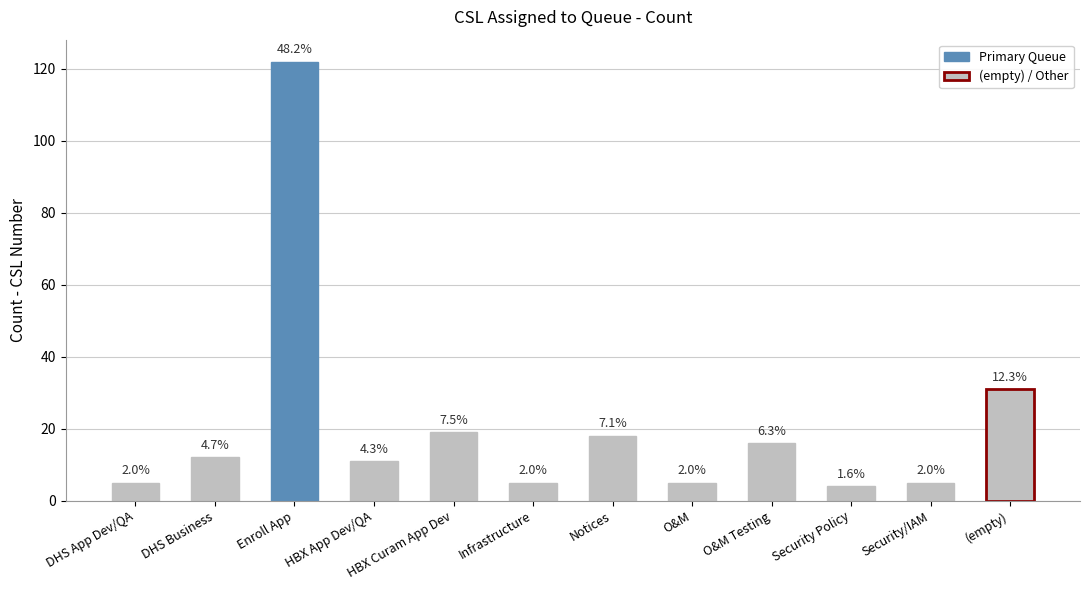

What is the label of the 3rd bar from the left?

Enroll App